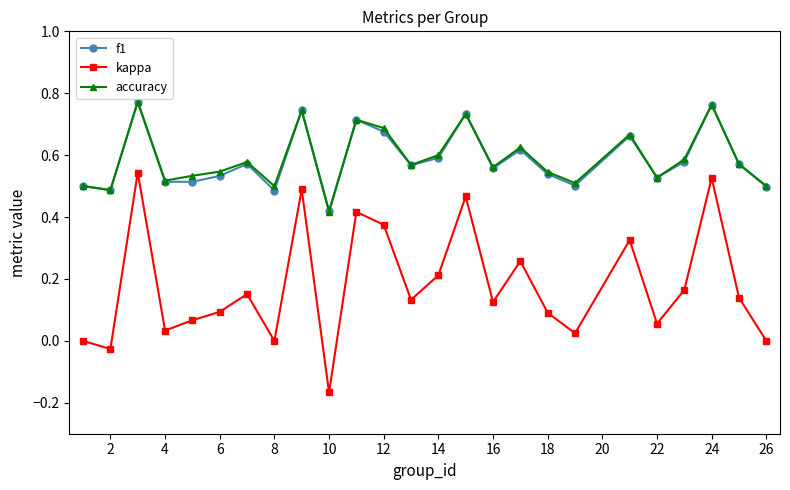

Which series has the widest spread of values?

kappa